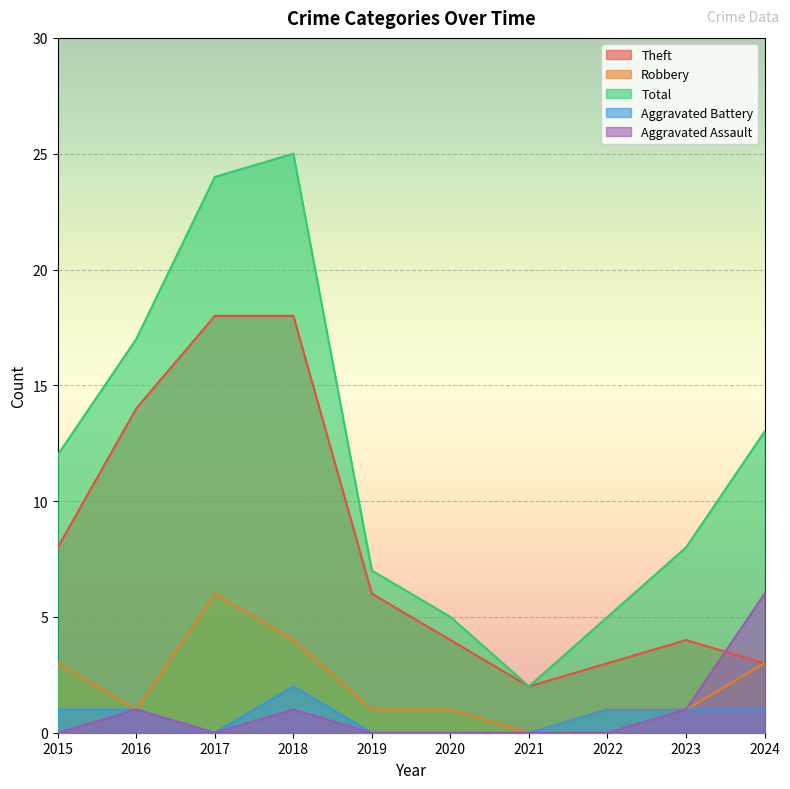

Where is Aggravated Battery nearest to the value 1?

2015